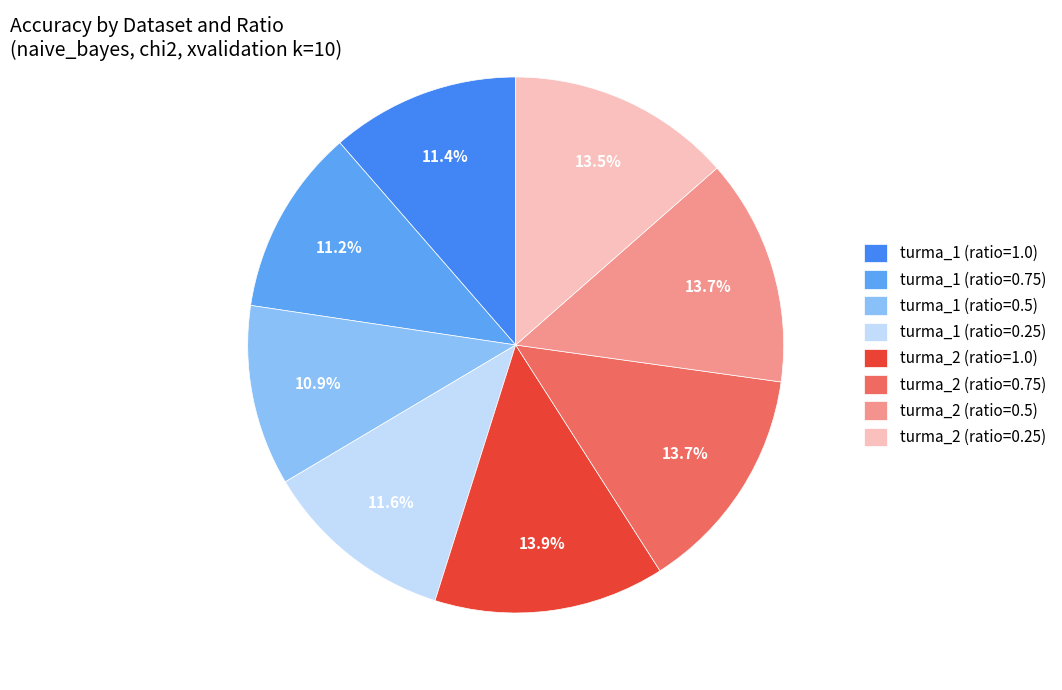

How many slices are in this pie chart?

8